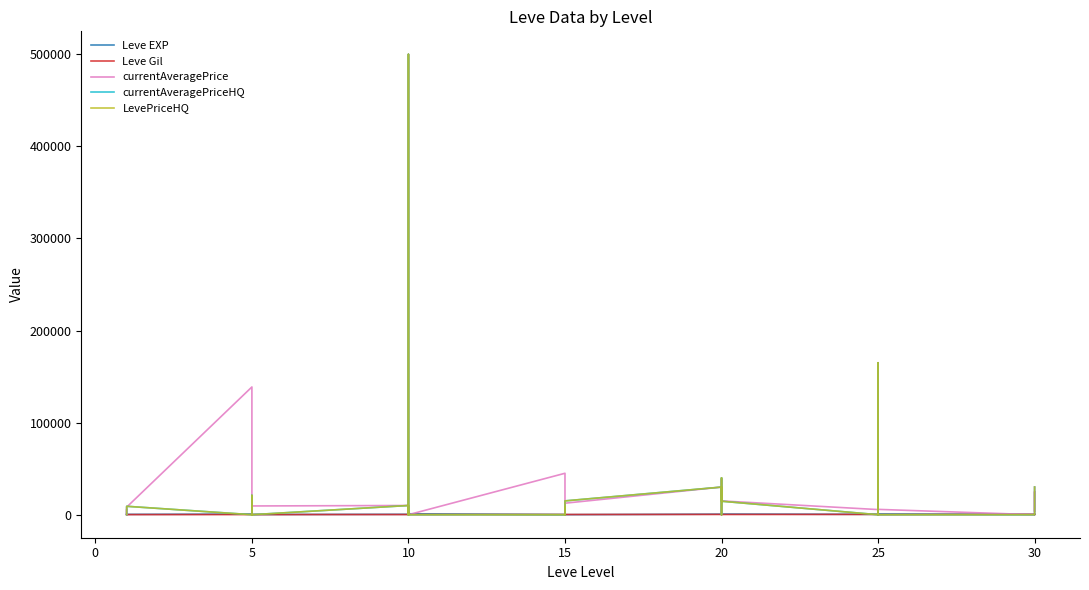

In Leve Gil, how many points are lower than both neighbors (excluding endpoints)?

10